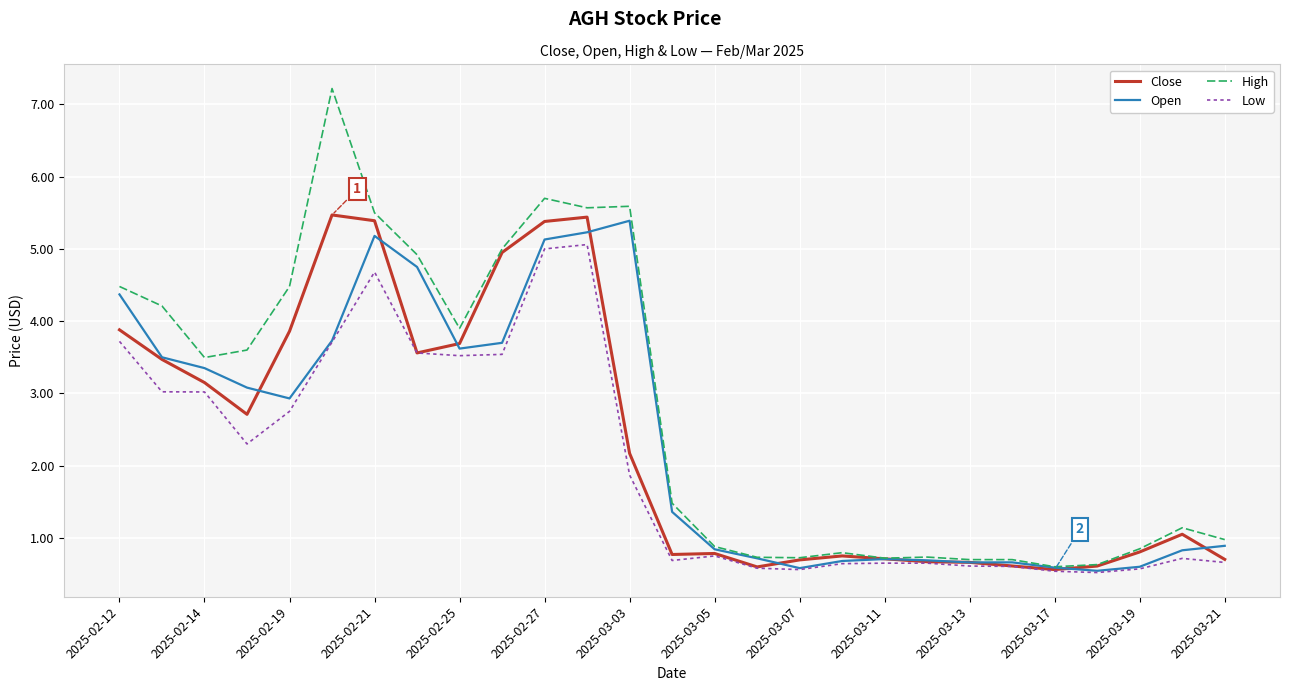

Which series has the largest total across all categories?

High